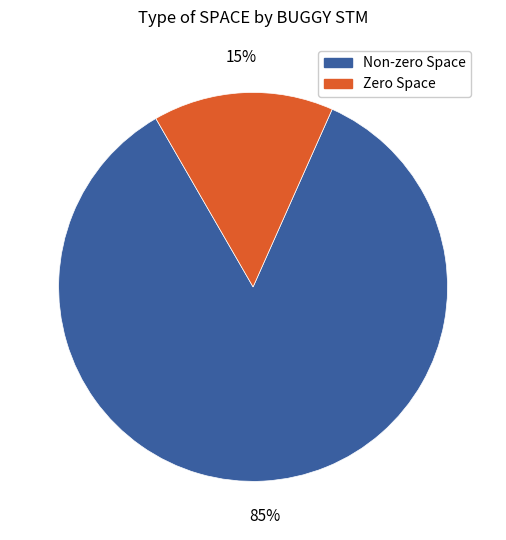

To the nearest percent, what is the average slice percentage?

50%